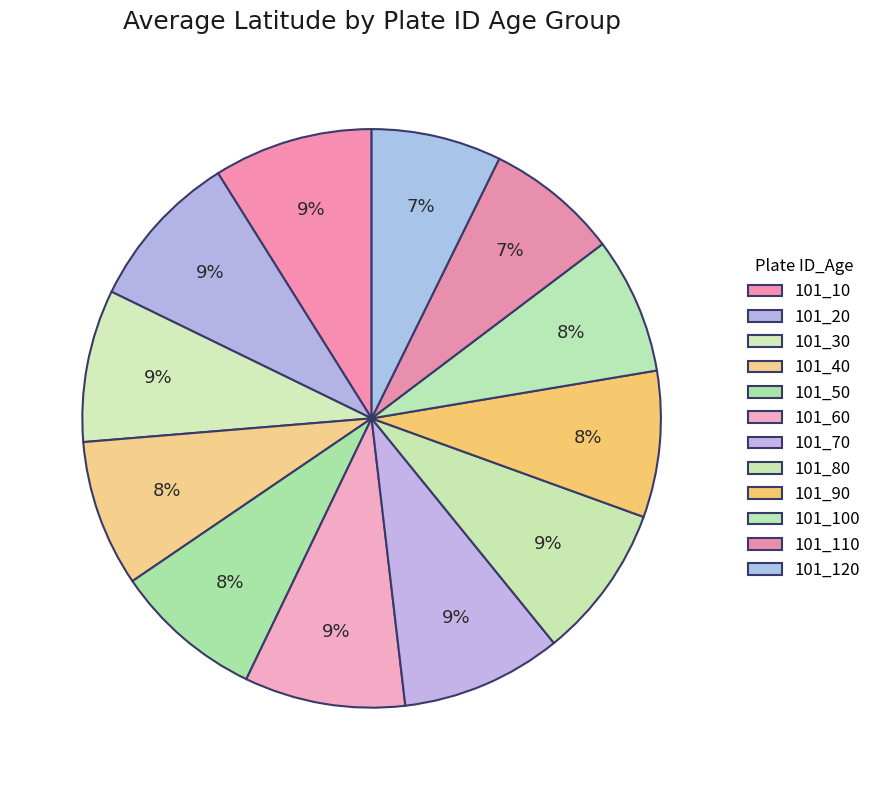

How much of the chart is everything except 101_60?

91.0%